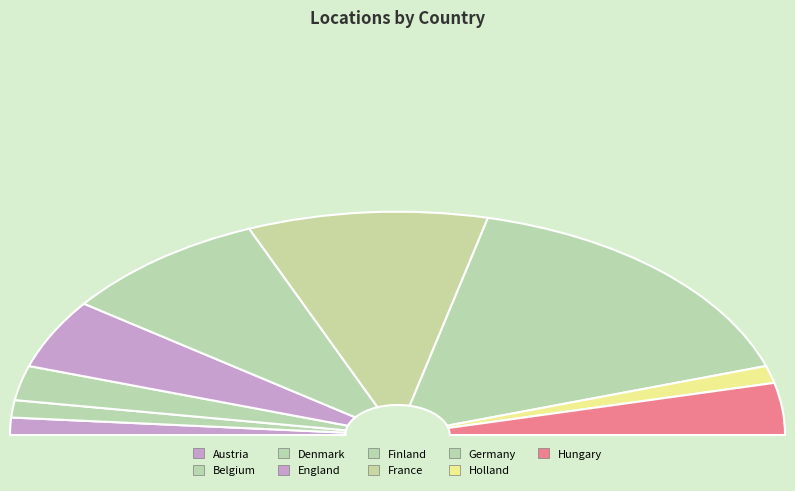

What is the change in value from Austria to Hungary?

+2